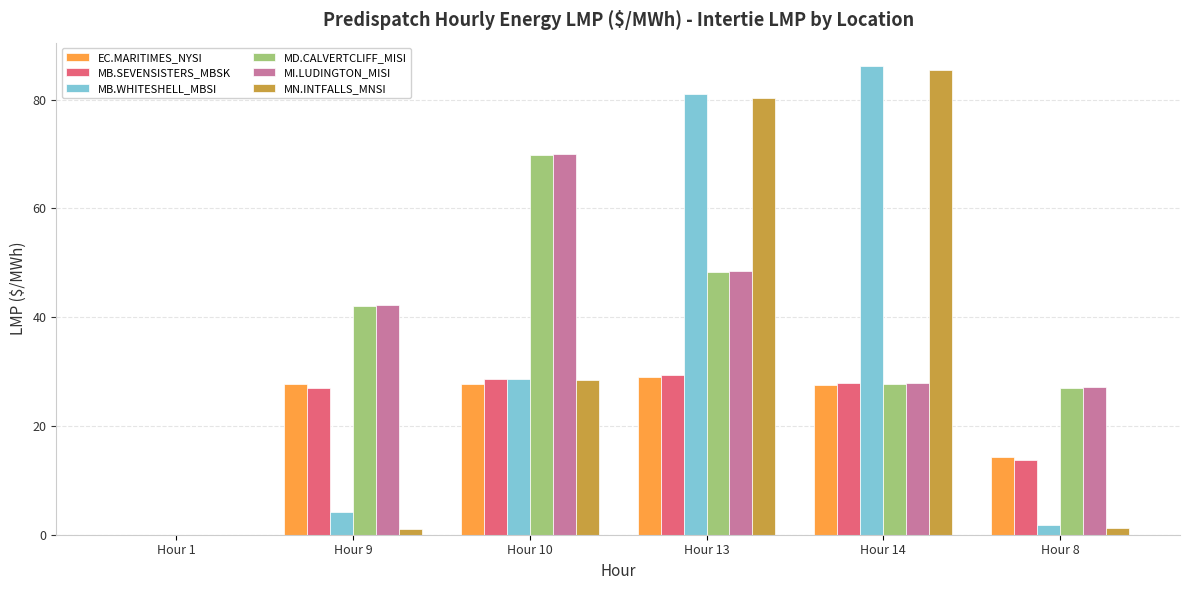

What is the highest value of the MN.INTFALLS_MNSI series?

85.5